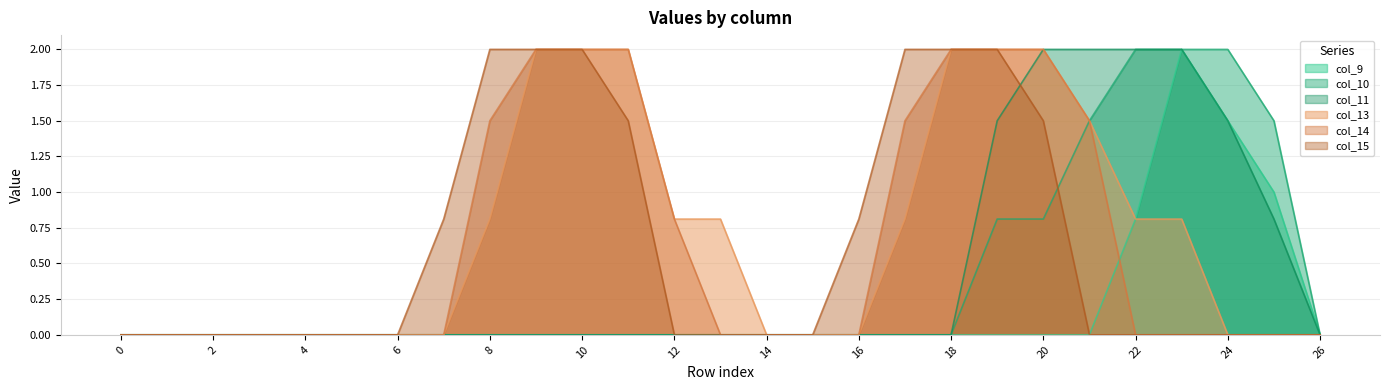

Which category has the highest value in the col_9 series?

23